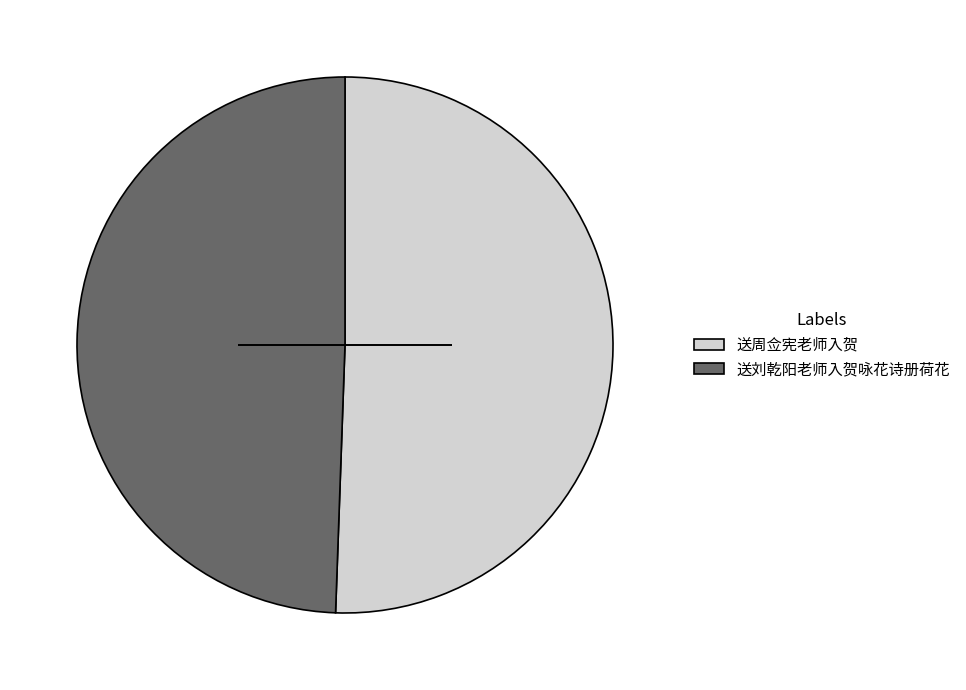

Does 送刘乾阳老师入贺咏花诗册荷花 represent more than half of the total?

No